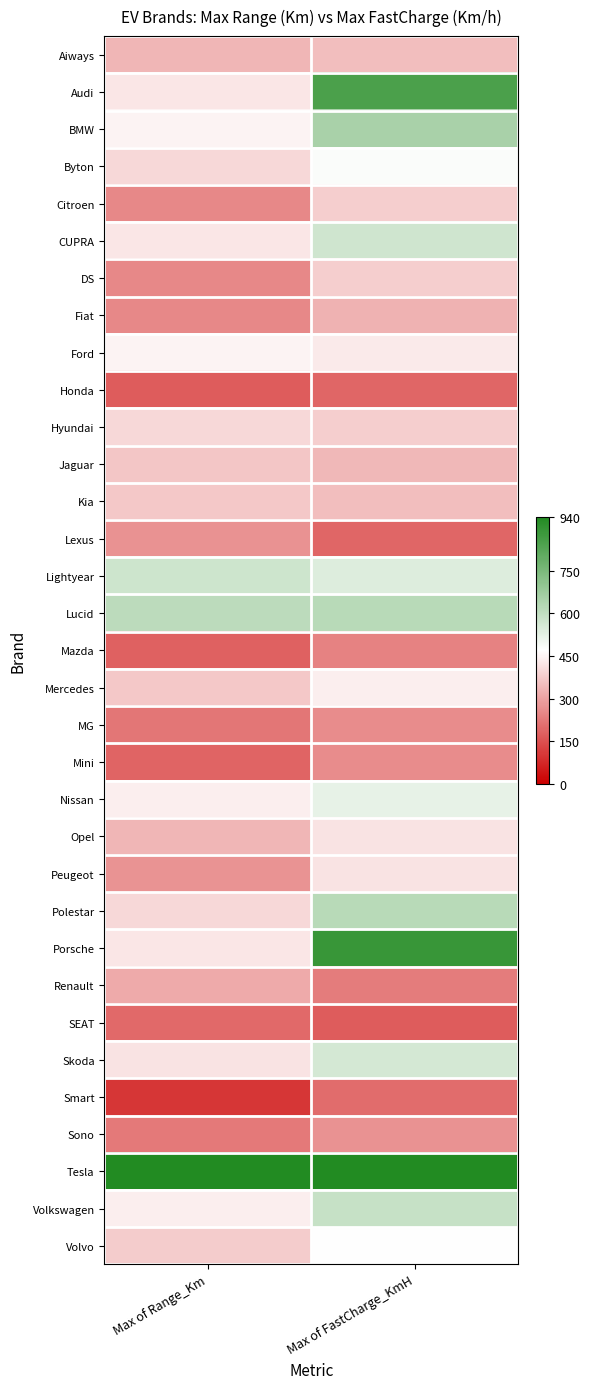

Between Max of Range_Km and Max of FastCharge_KmH, which is larger?

Max of FastCharge_KmH